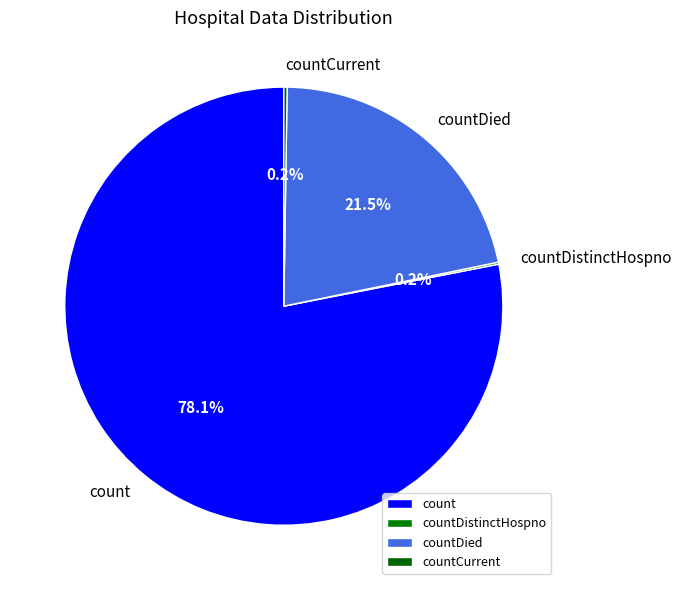

What is the largest slice in the pie chart?

count